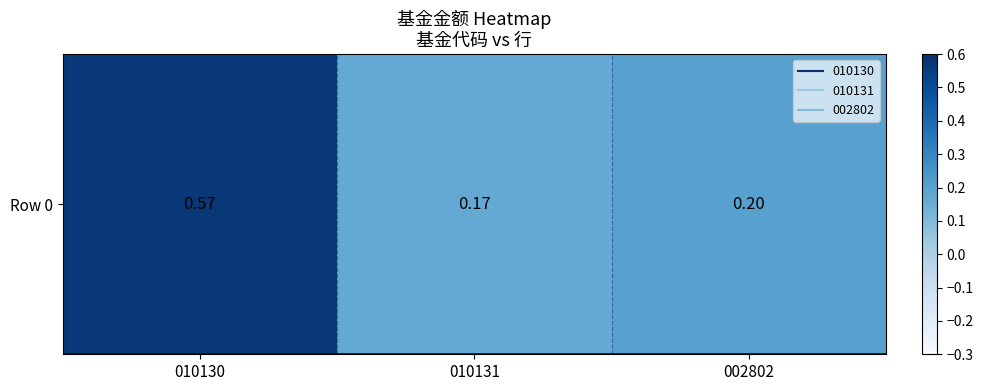

What is the difference between the maximum and minimum values?

0.4